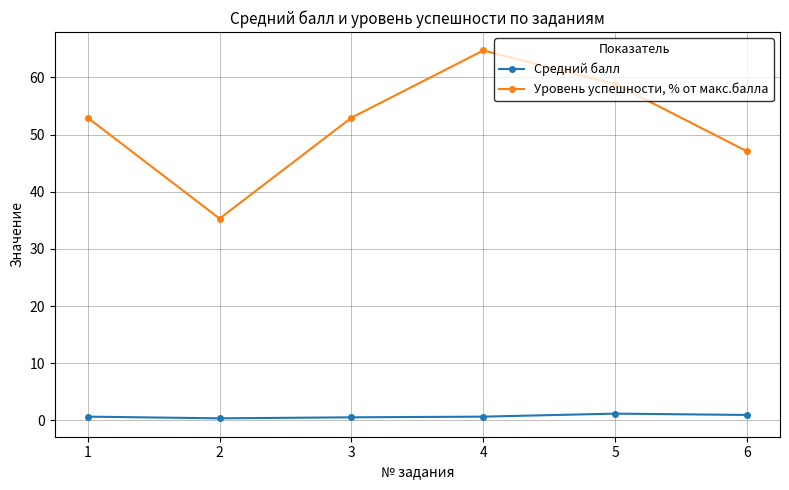

True or false: Уровень успешности, % от макс.балла and Средний балл cross at least once.

False